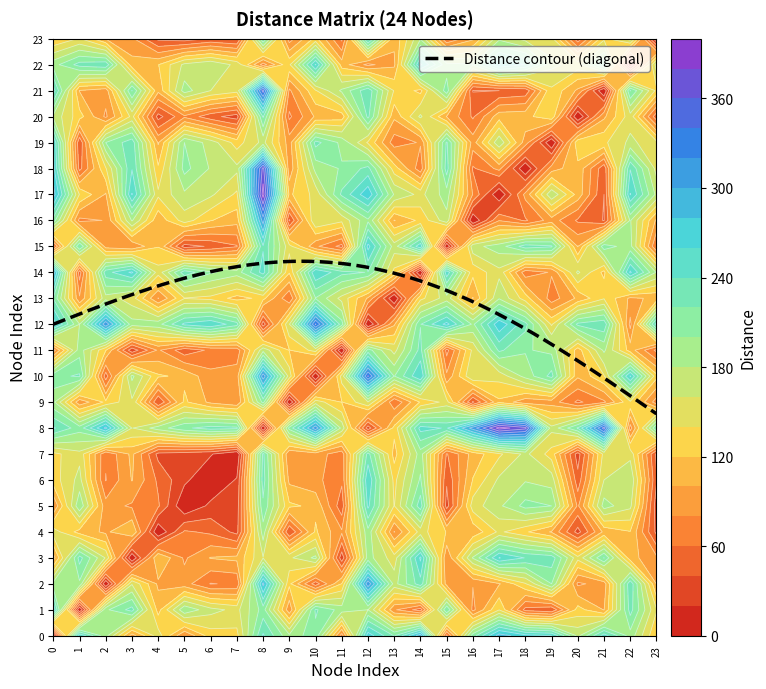

What is the total value across all series at 10?

3931